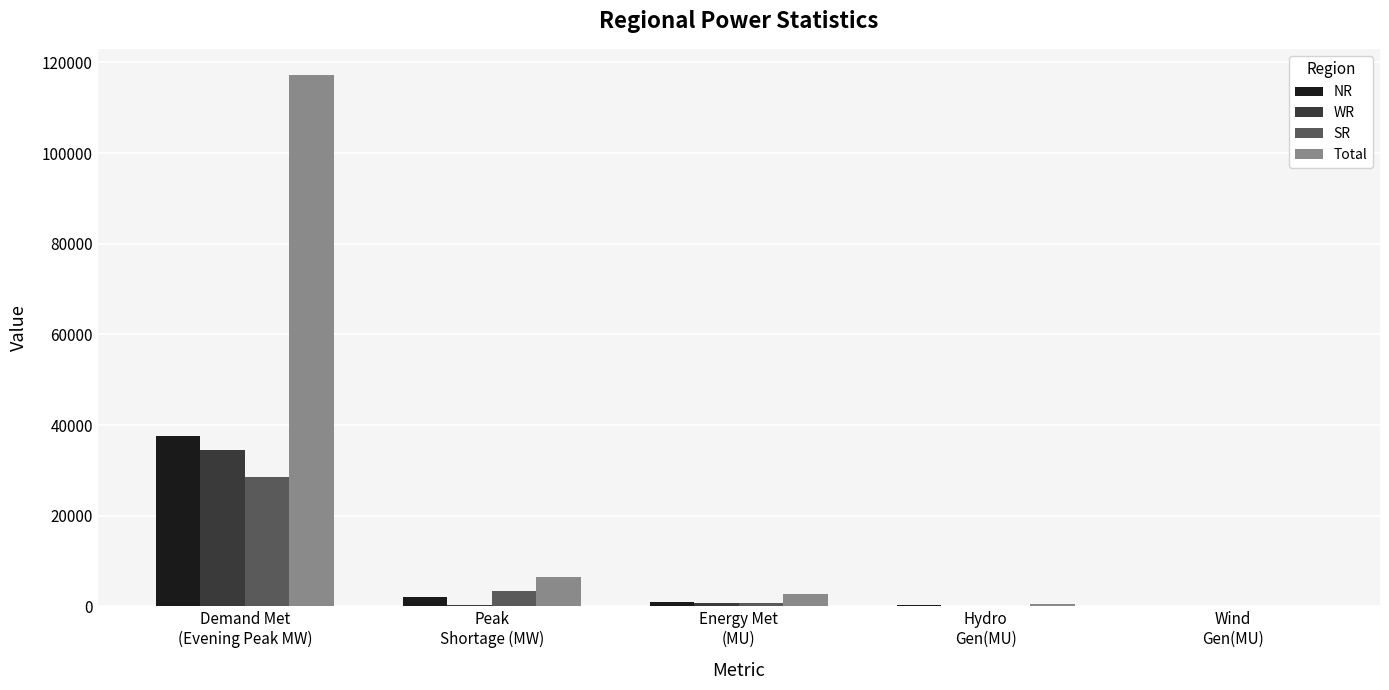

Is it true that WR equals 35 at Hydro
Gen(MU)?

True